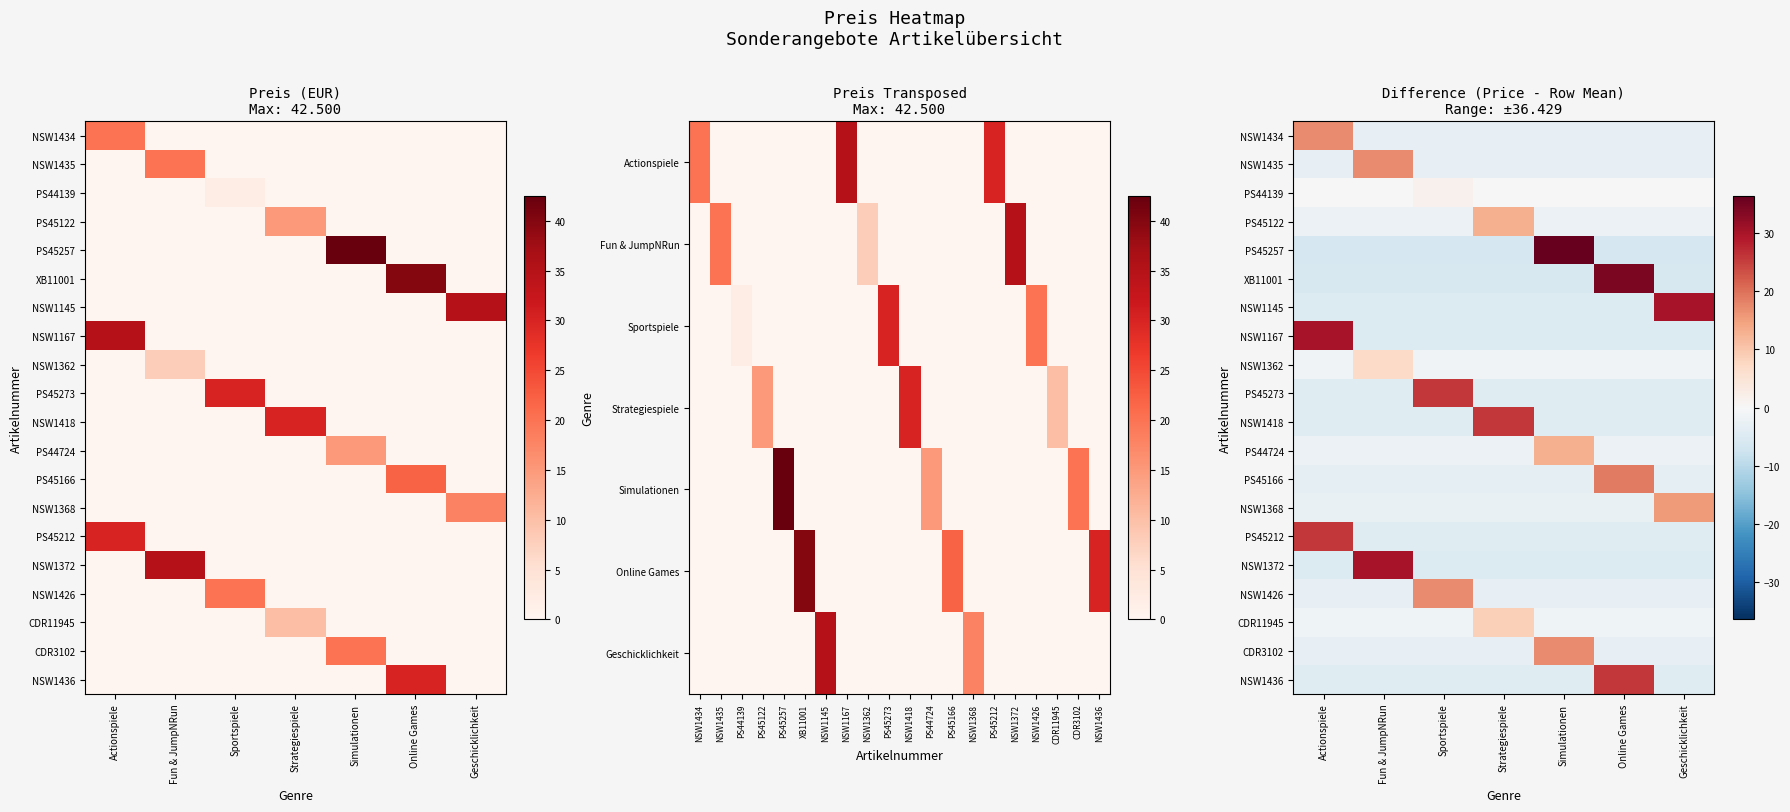

Rank the categories by PS45212 value from lowest to highest.

Fun & JumpNRun, Sportspiele, Strategiespiele, Simulationen, Online Games, Geschicklichkeit, Actionspiele